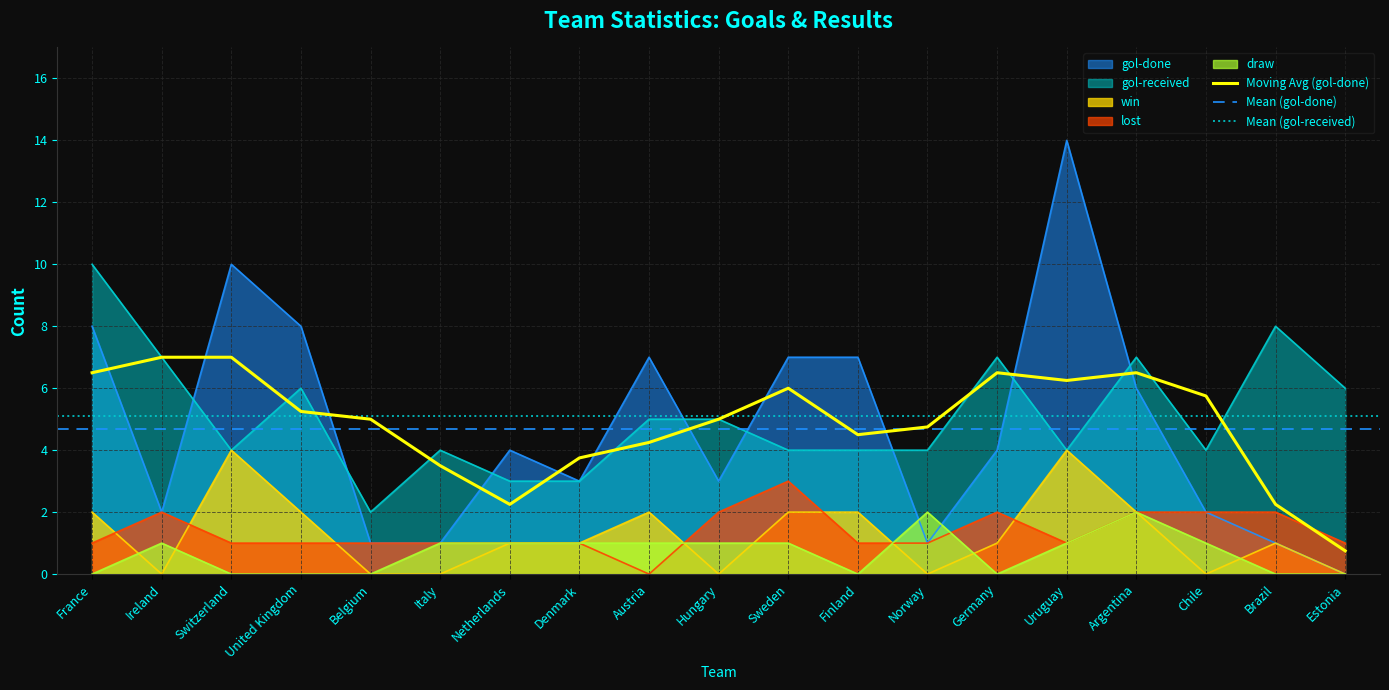

What is the value of the gol-received point at the 3rd from the left?

4